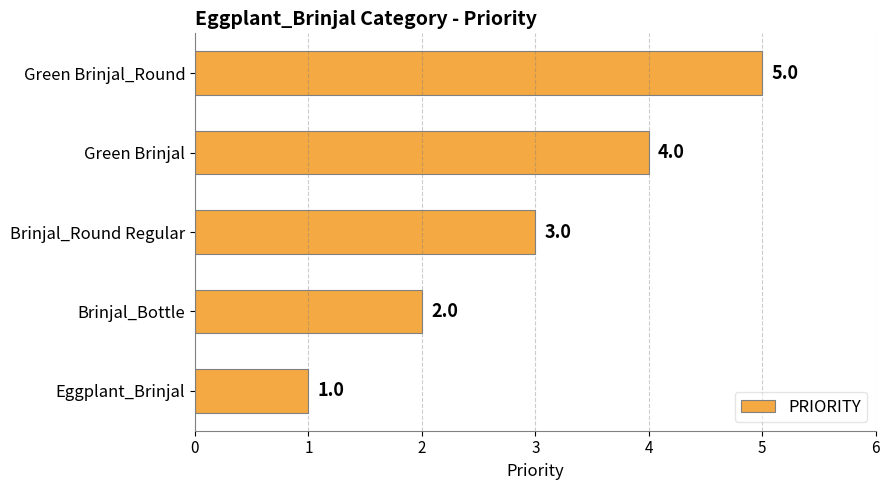

List the labels in order of value, largest first.

Green Brinjal_Round, Green Brinjal, Brinjal_Round Regular, Brinjal_Bottle, Eggplant_Brinjal